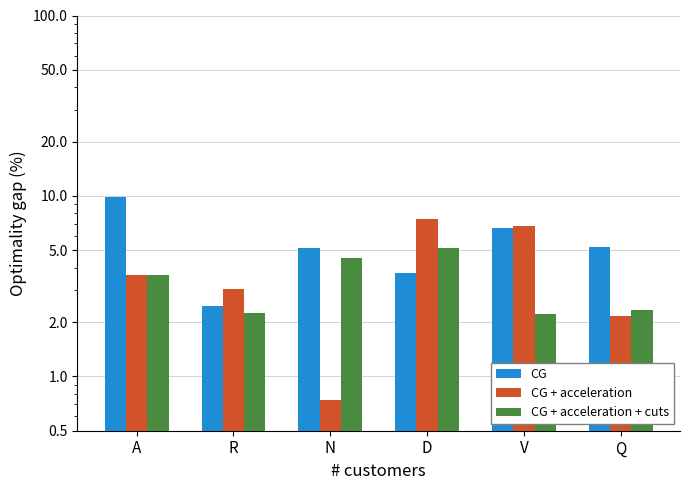

Between N and V, which series saw the biggest shift?

CG + acceleration